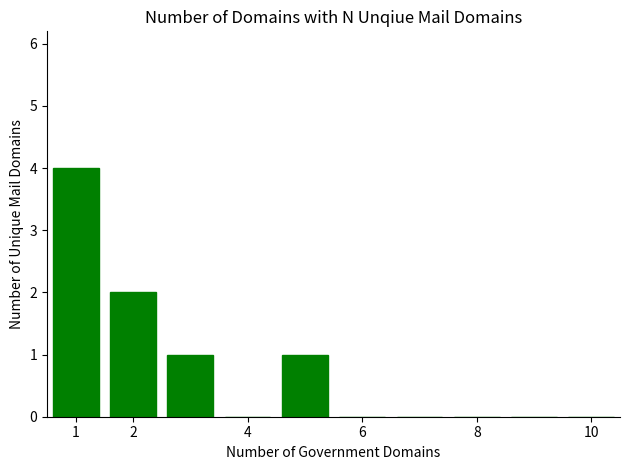

What is the sum of all values?

8